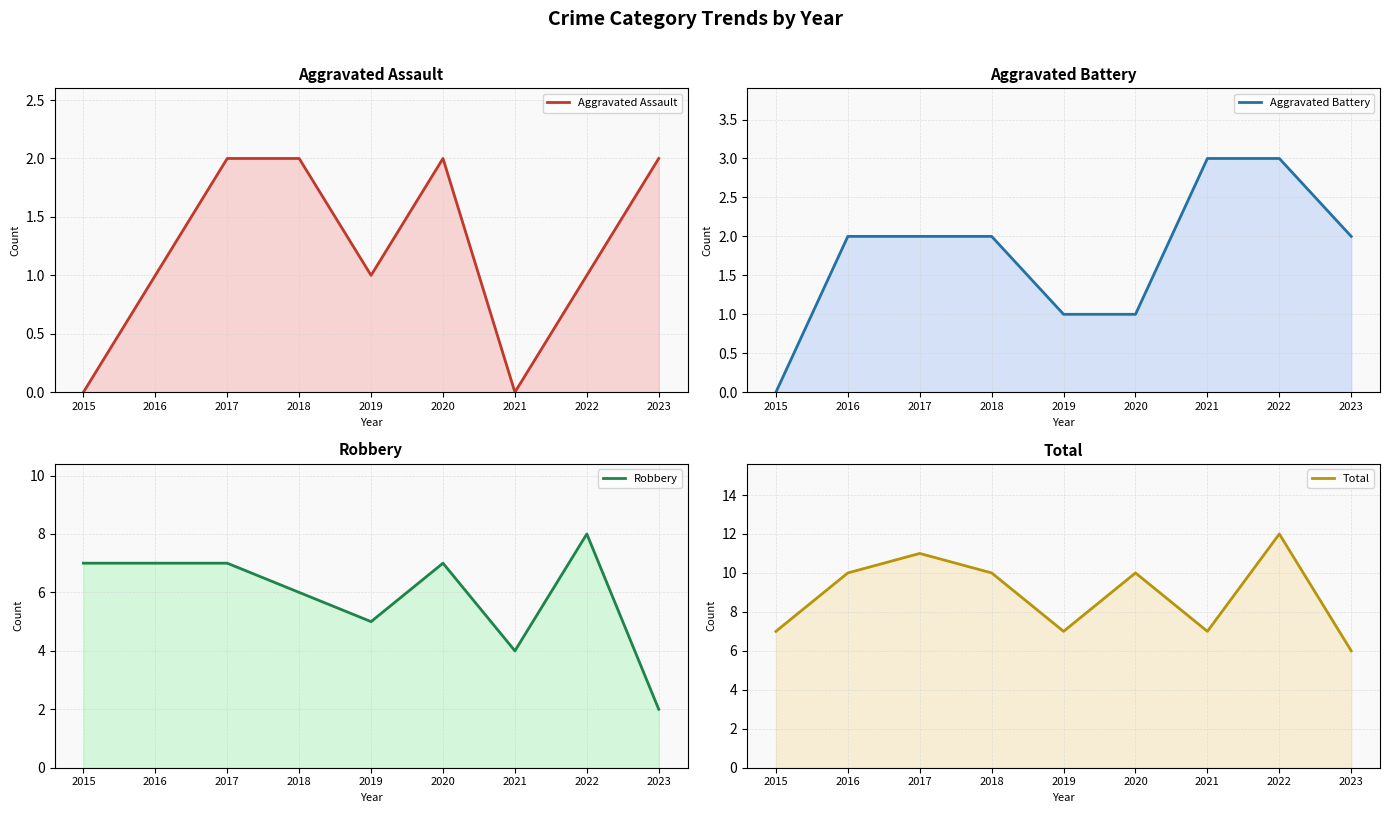

What are all the series names shown in the legend?

Aggravated Assault, Aggravated Battery, Robbery, Total